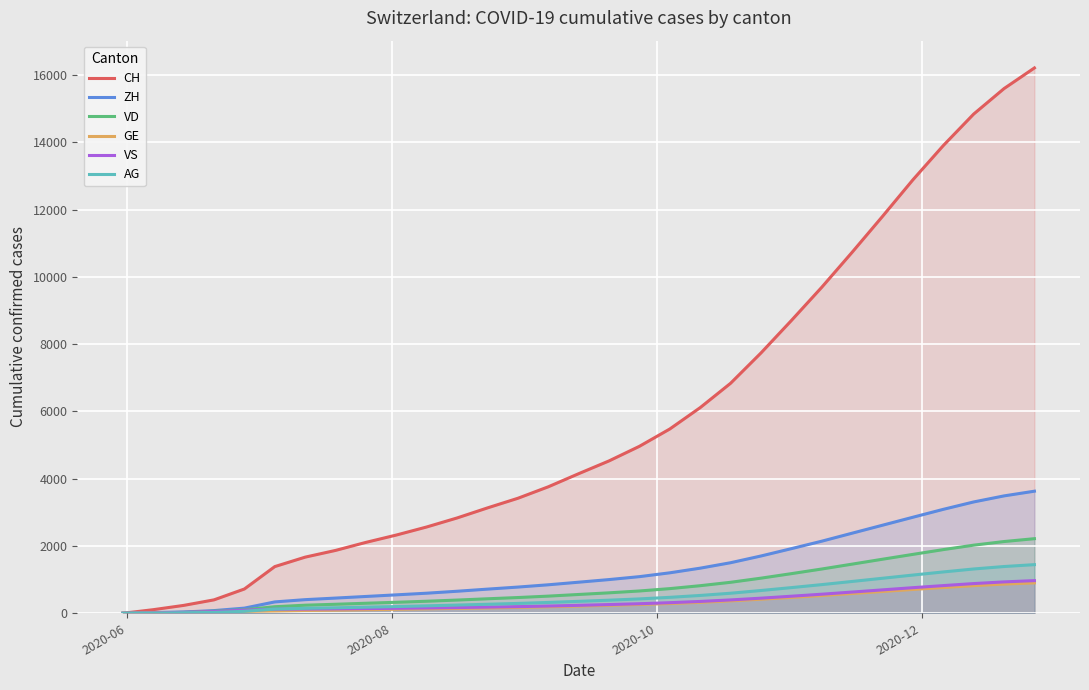

Does the chart display data point markers on the line(s)?

No